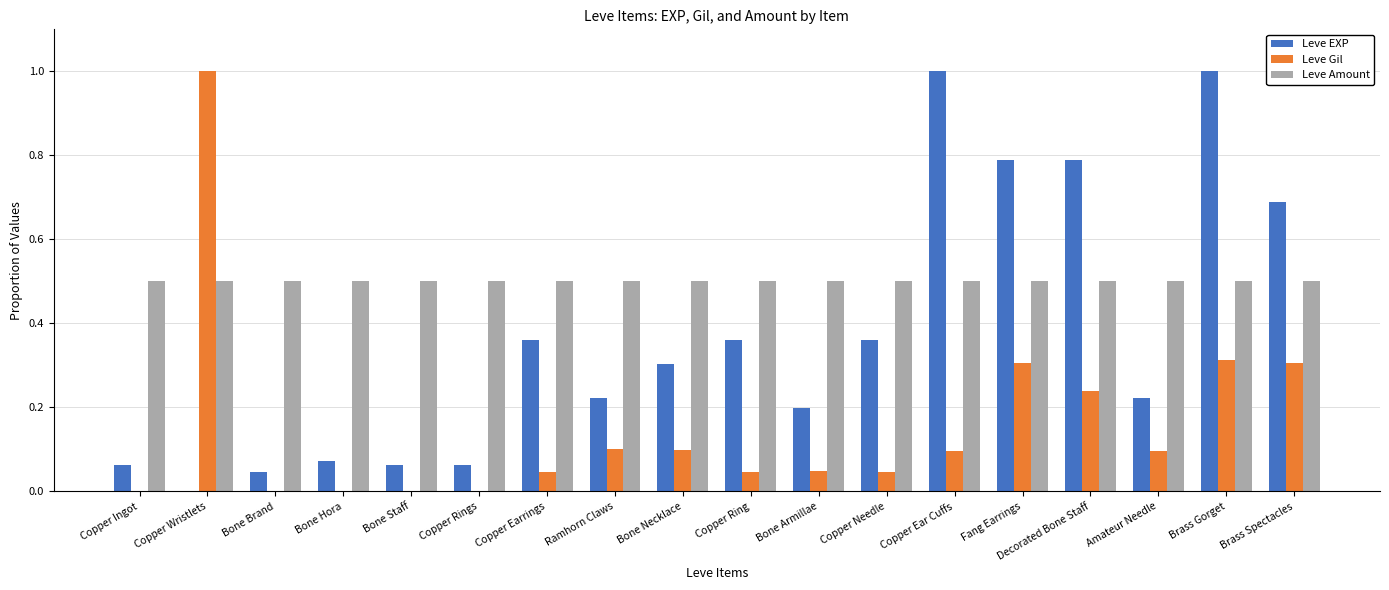

Is it true that Leve Gil equals 0.1 at Brass Spectacles?

False